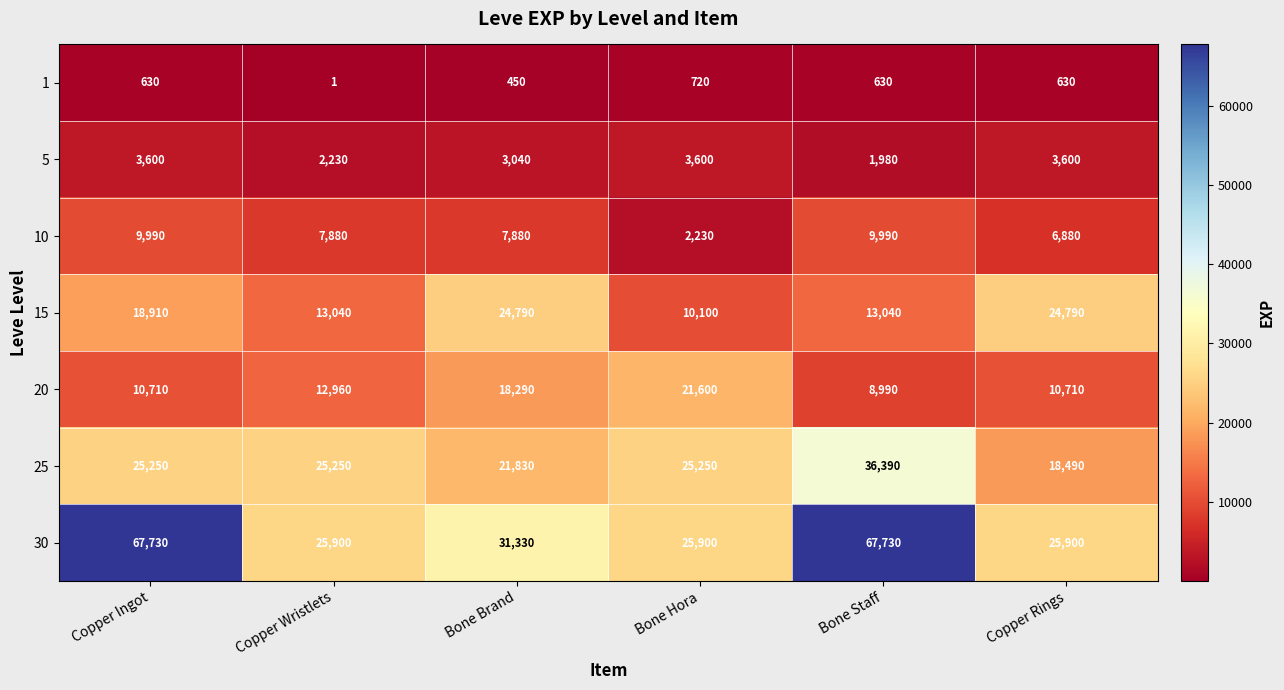

What is the maximum value shown in the chart?

67730